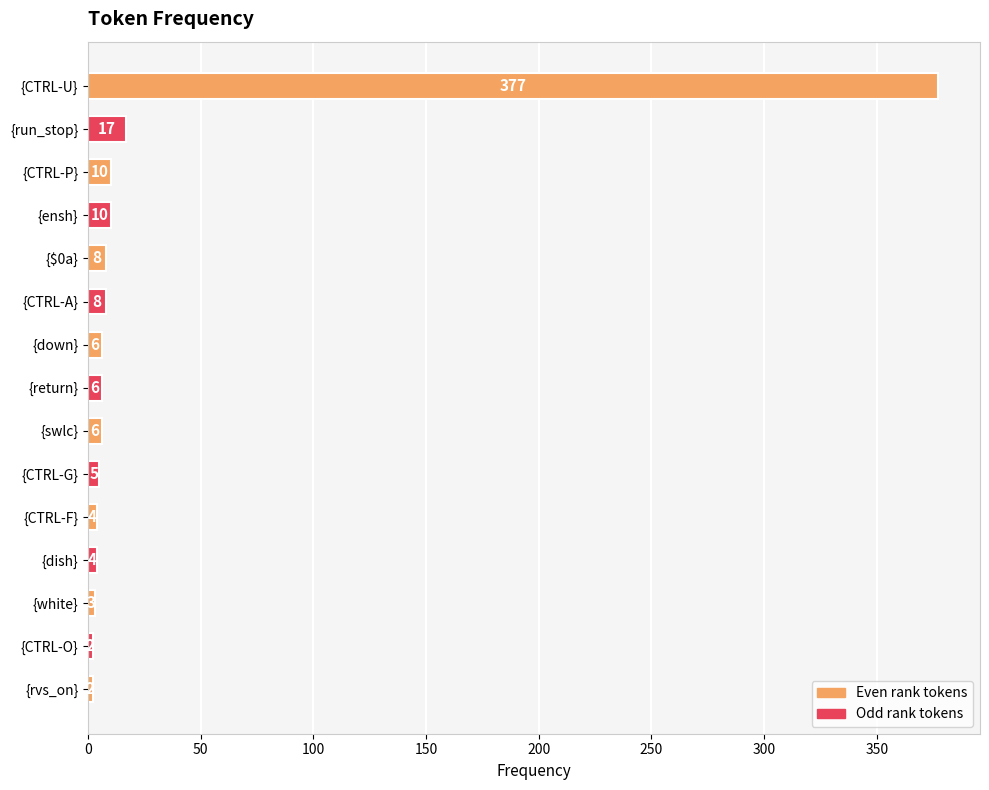

Is it true that the value at {$0a} is 8?

True